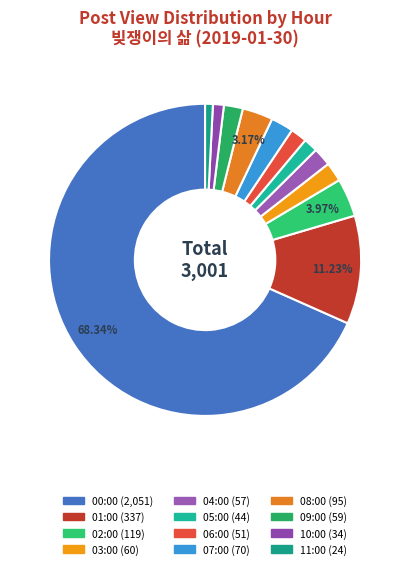

Which has a higher value, 10:00 or 09:00?

09:00